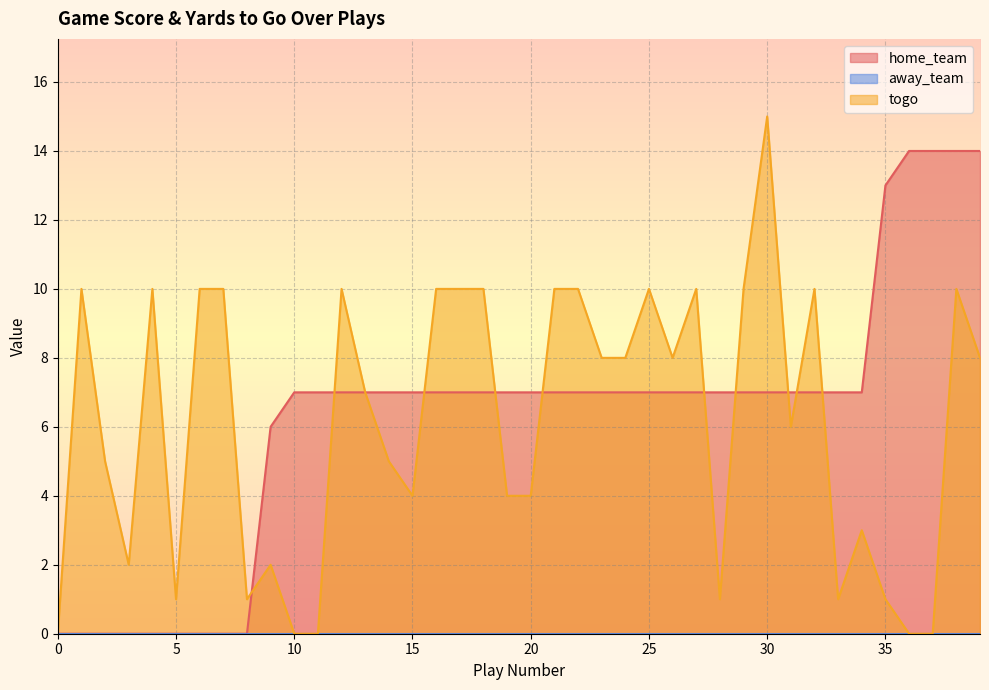

Read the home_team value at 20.

7